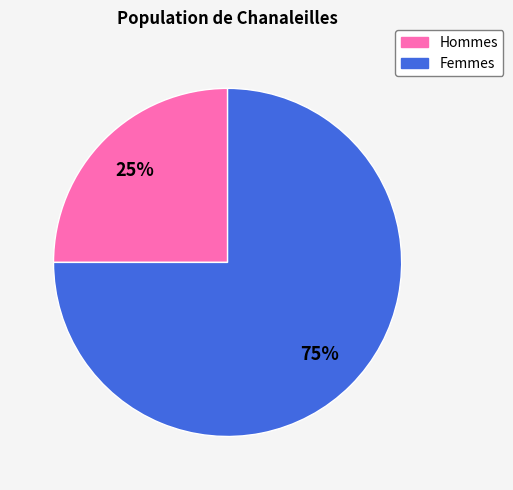

To the nearest percent, what is the difference between the largest and smallest slice percentages?

50%